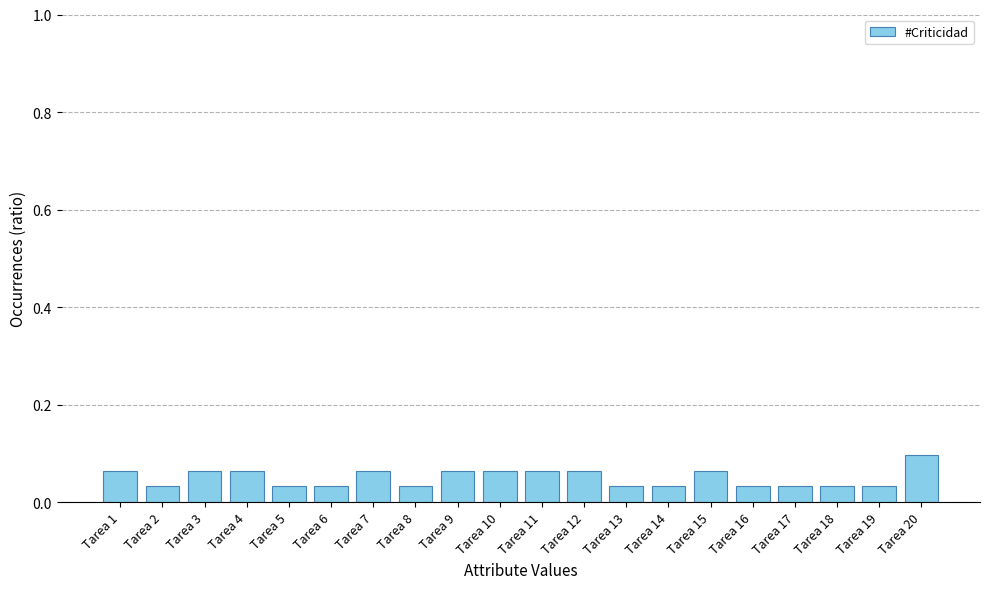

Which label corresponds to the largest value in the chart?

Tarea 20